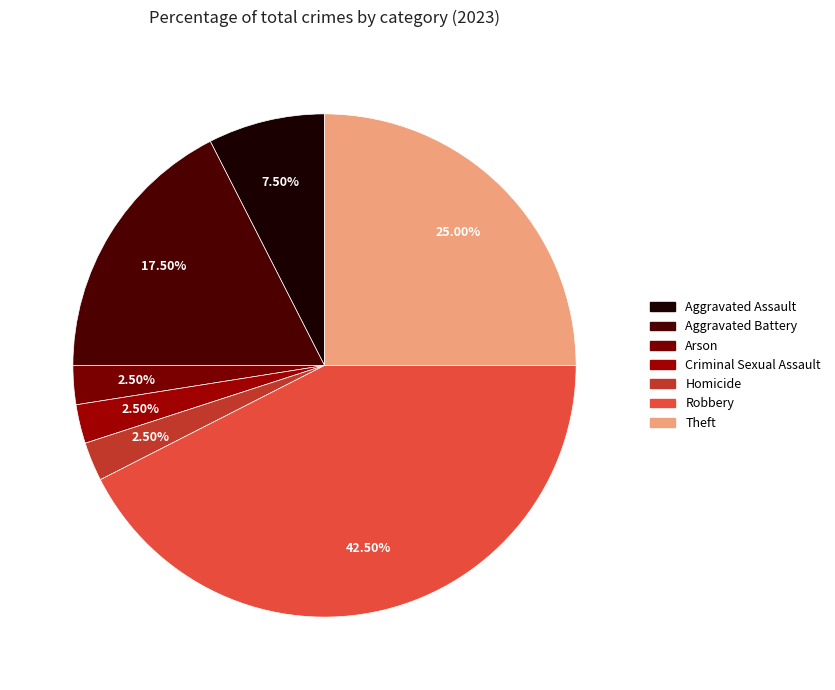

Which category has the smallest portion of the pie?

Arson